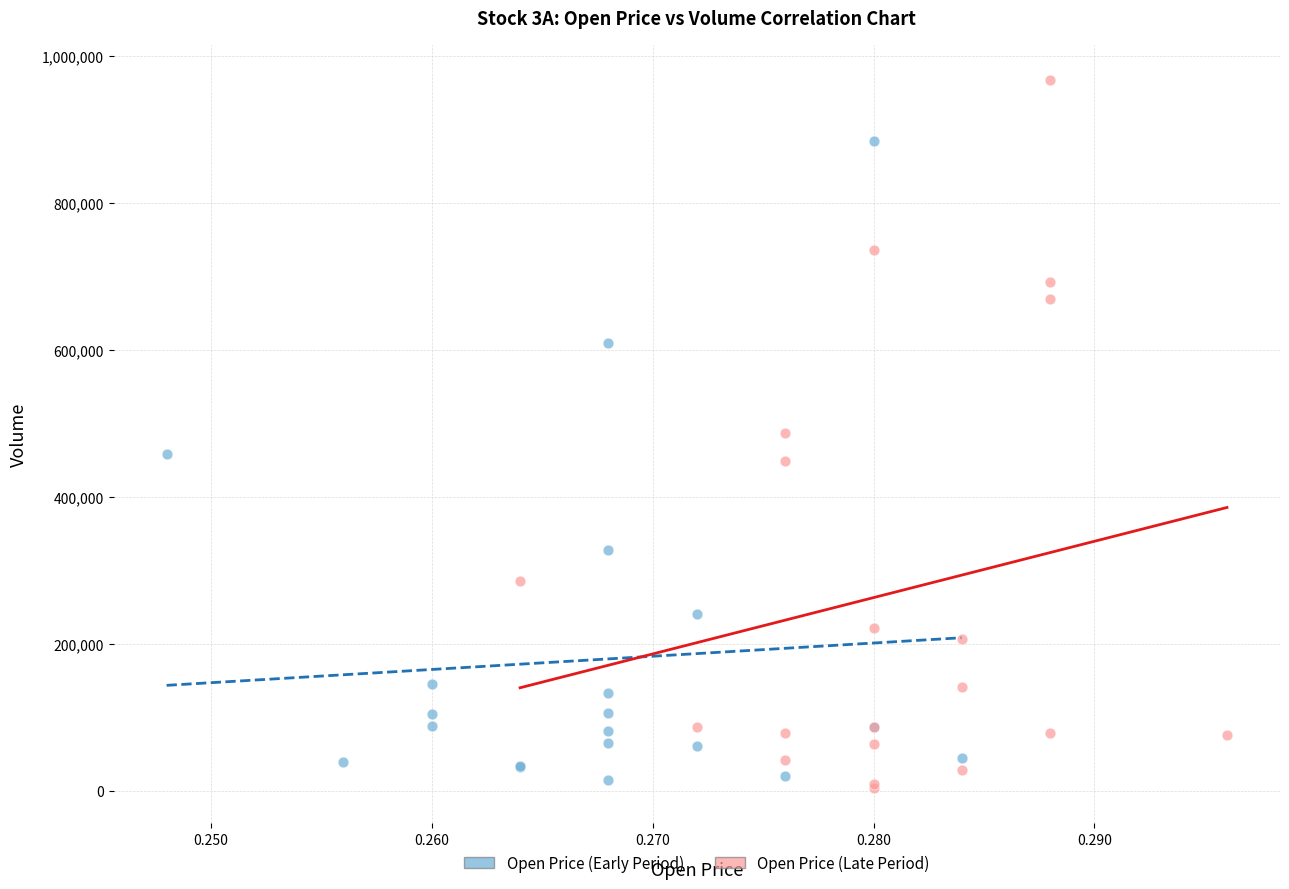

Which series reaches the minimum Y coordinate?

Open Price (Late Period)